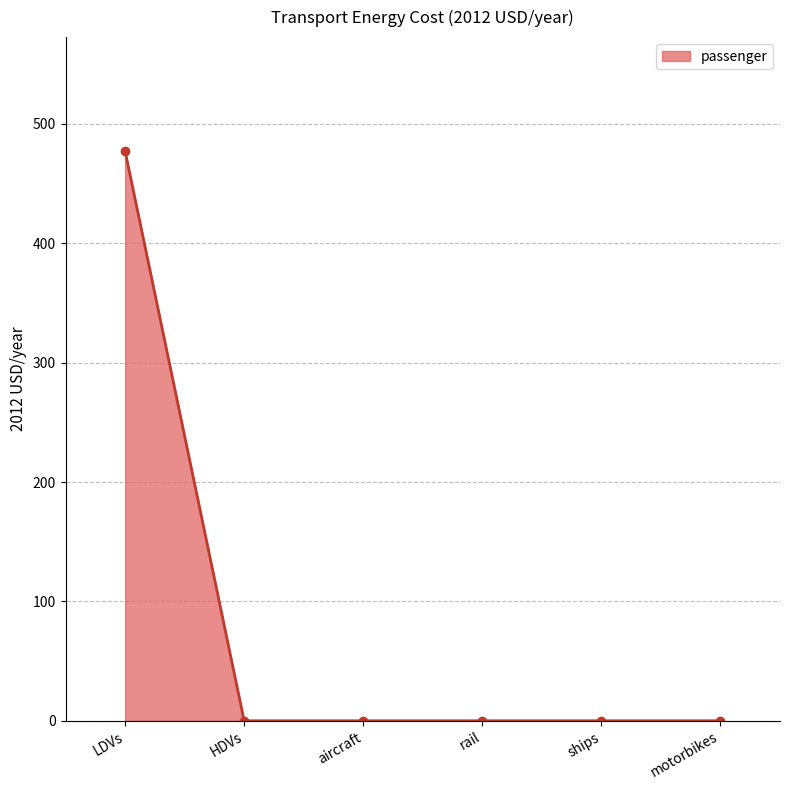

The chart shows a value of 154.7 at ships. True or false?

False